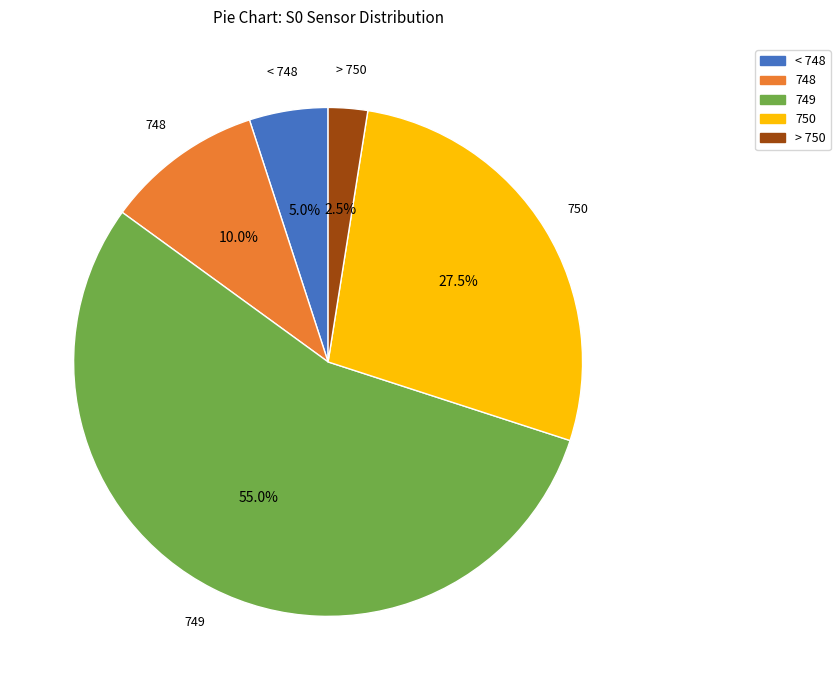

Is there a majority slice in this chart?

Yes